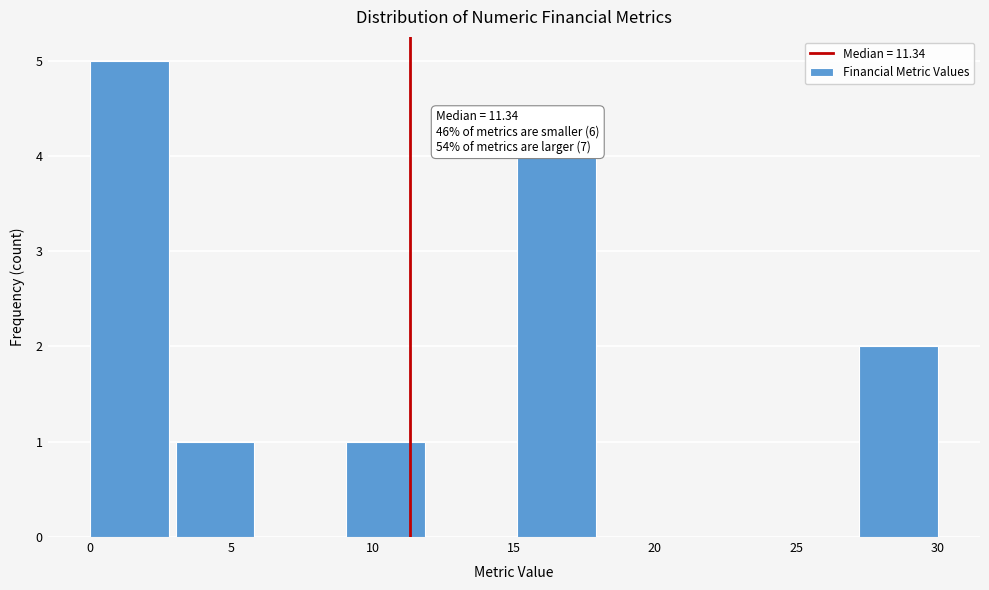

Which range on the x-axis has the tallest bar?

0.0 to 3.0